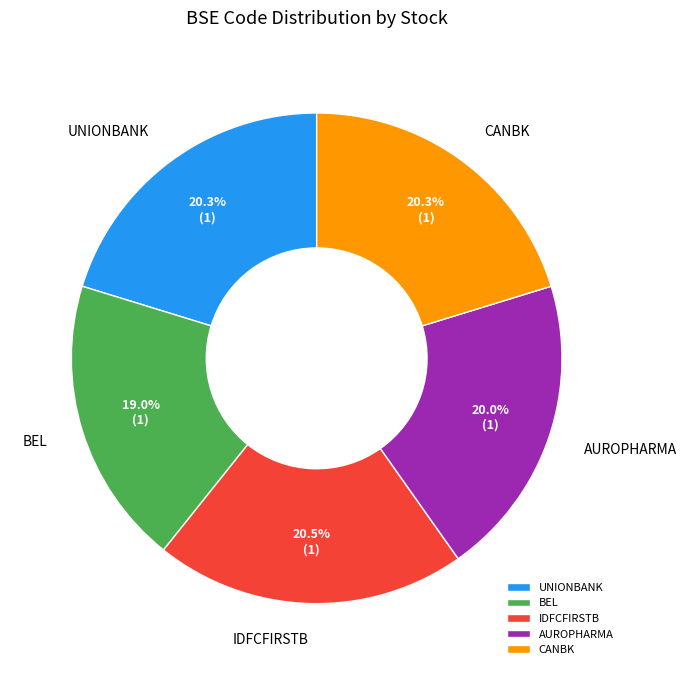

Is BEL the majority of the pie?

No